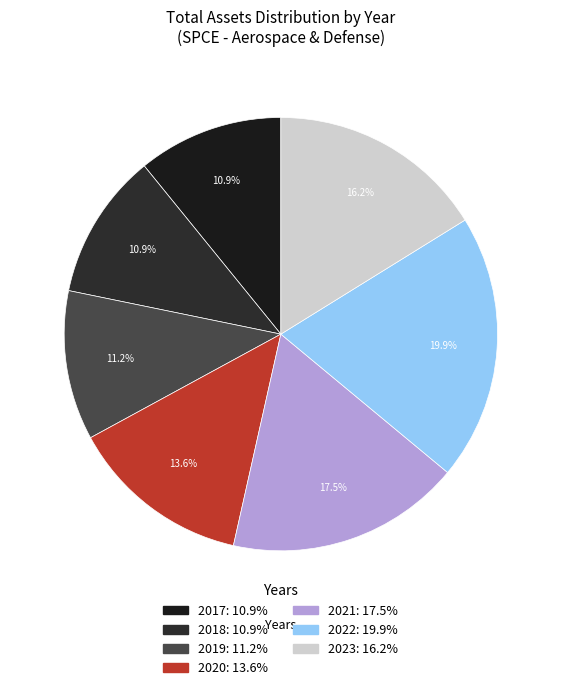

Is there a majority slice in this chart?

No